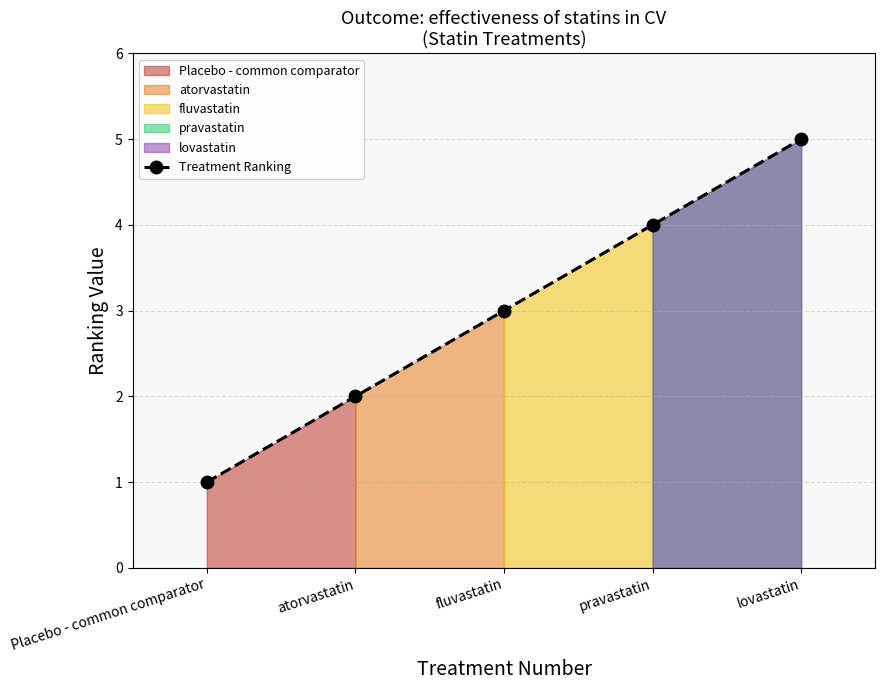

List the labels in order of value, largest first.

lovastatin, pravastatin, fluvastatin, atorvastatin, Placebo - common comparator